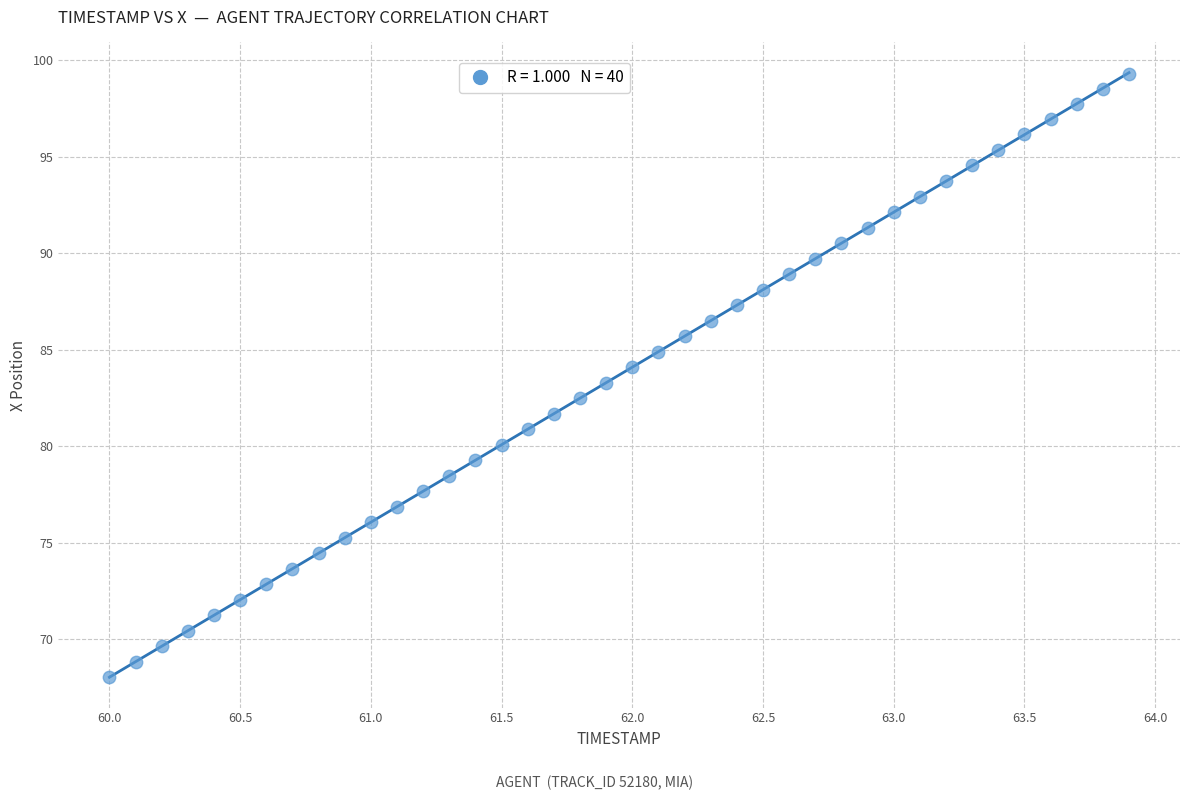

What is the range of Y values (max minus min)?

31.3